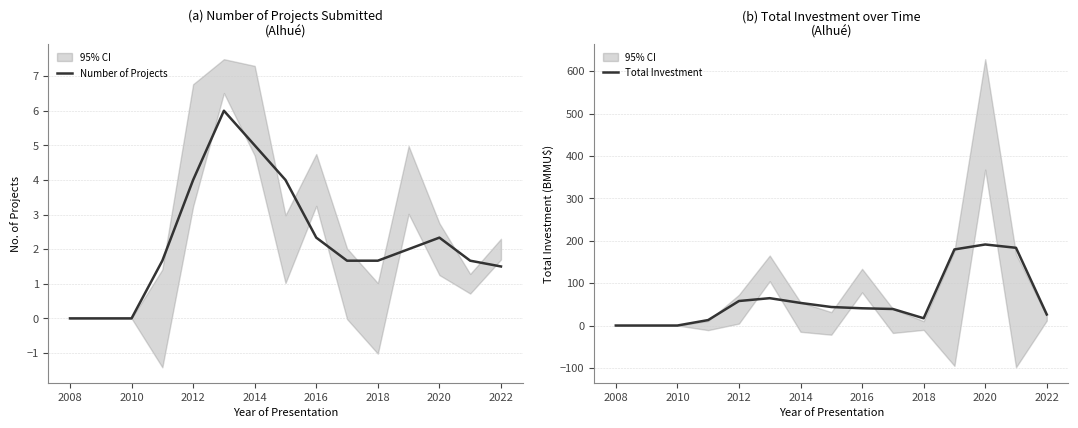

Is it true that Total Investment equals 26.0 at 2022?

True